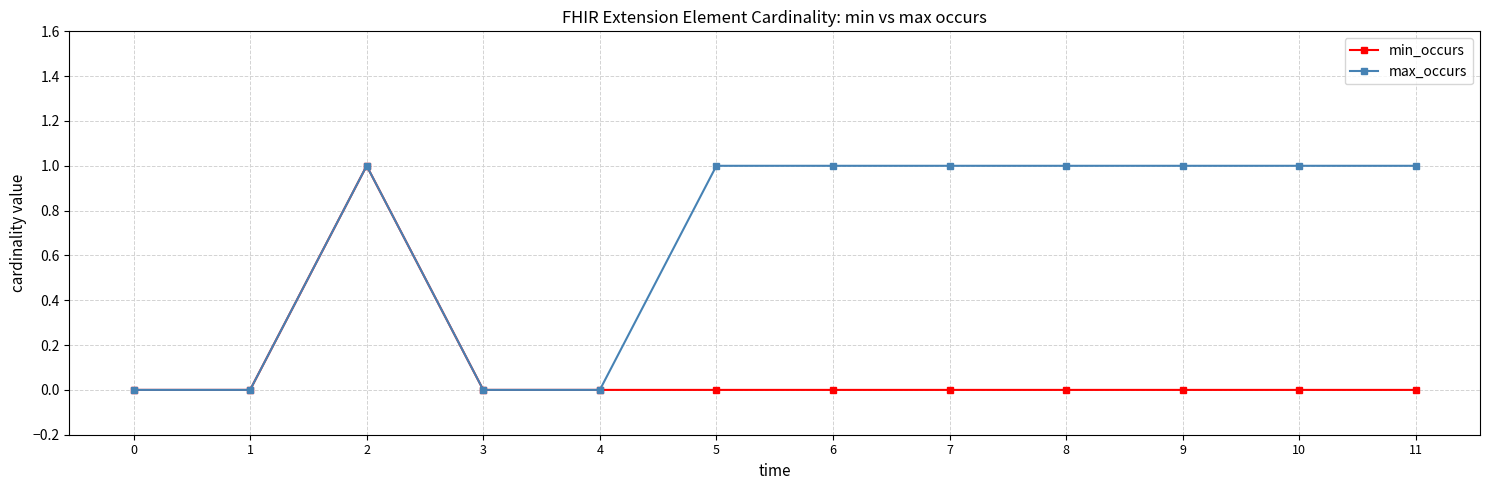

Reading left to right, transcribe all the data shown in this chart.

min_occurs: 0=0	1=0	2=1	3=0	4=0	5=0	6=0	7=0	8=0	9=0	10=0	11=0
max_occurs: 0=0	1=0	2=1	3=0	4=0	5=1	6=1	7=1	8=1	9=1	10=1	11=1